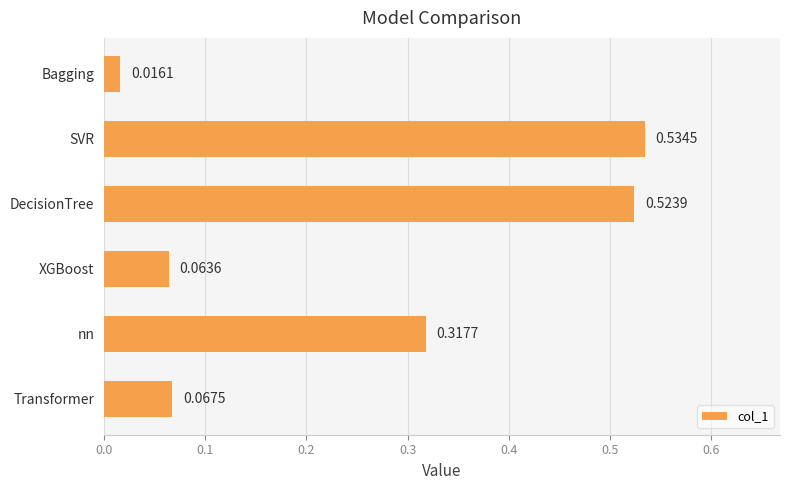

At which label is the value closest to 0?

Bagging